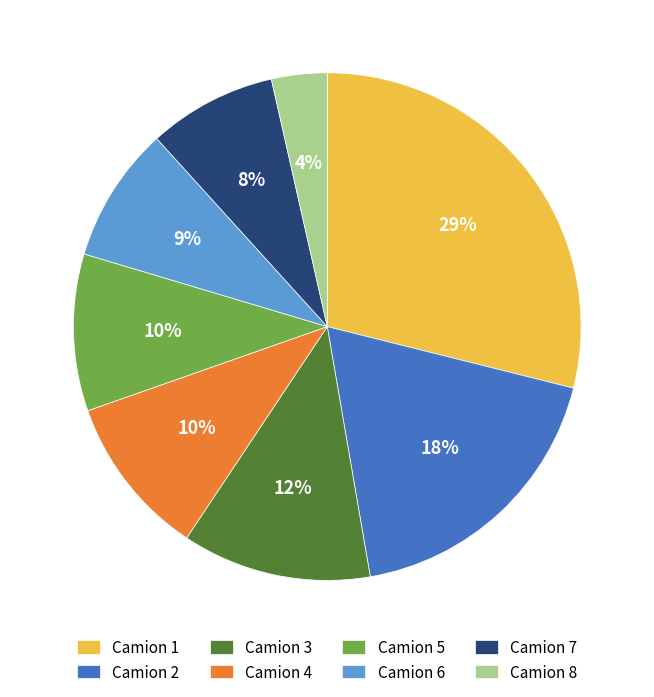

Between Camion 3 and Camion 5, which is larger?

Camion 3